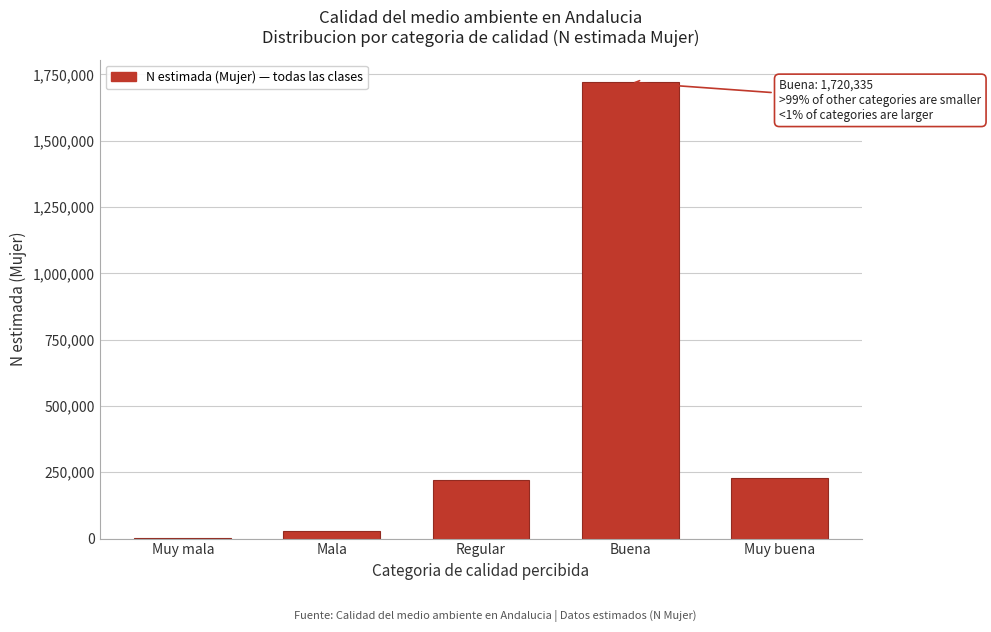

The value at Buena is 1720335. True or false?

True